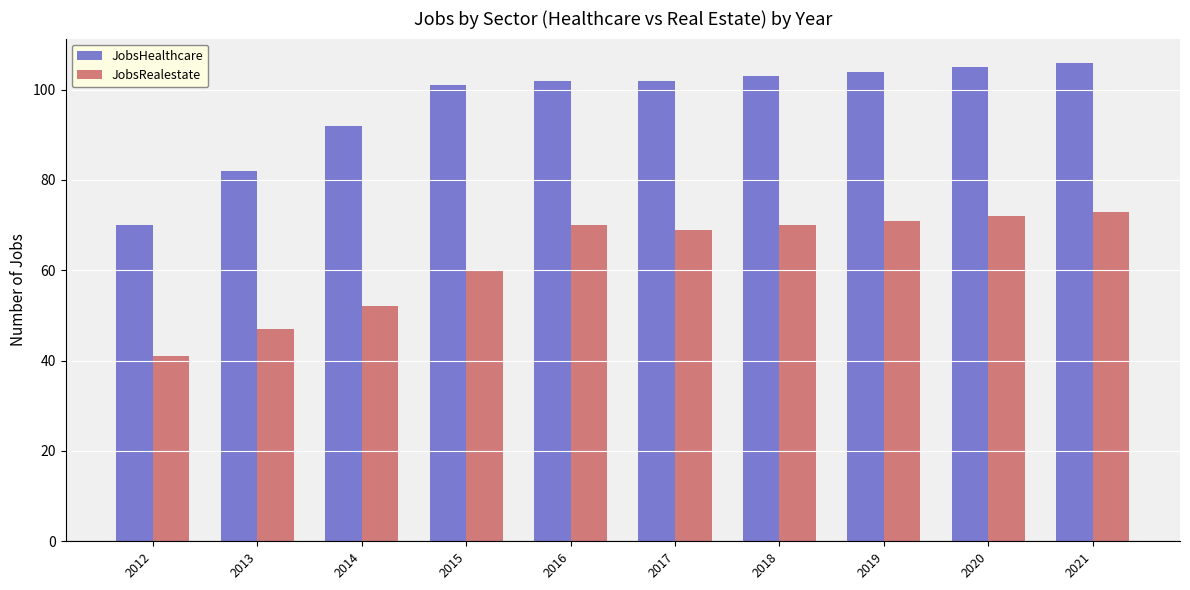

How many series are shown in this chart?

2